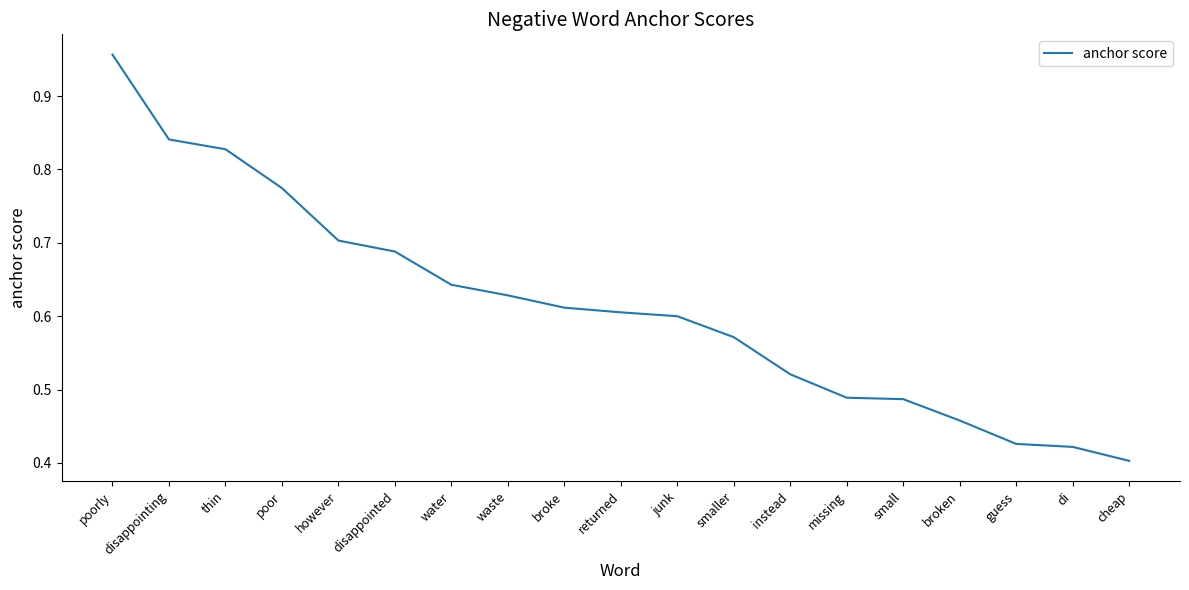

Which category has the highest value across all series?

poorly